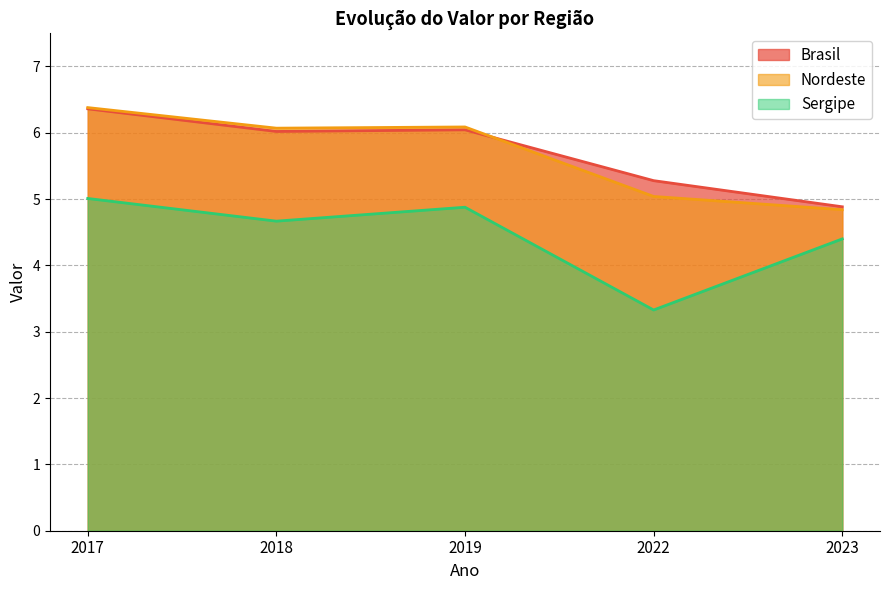

Which series has the largest total across all categories?

Brasil